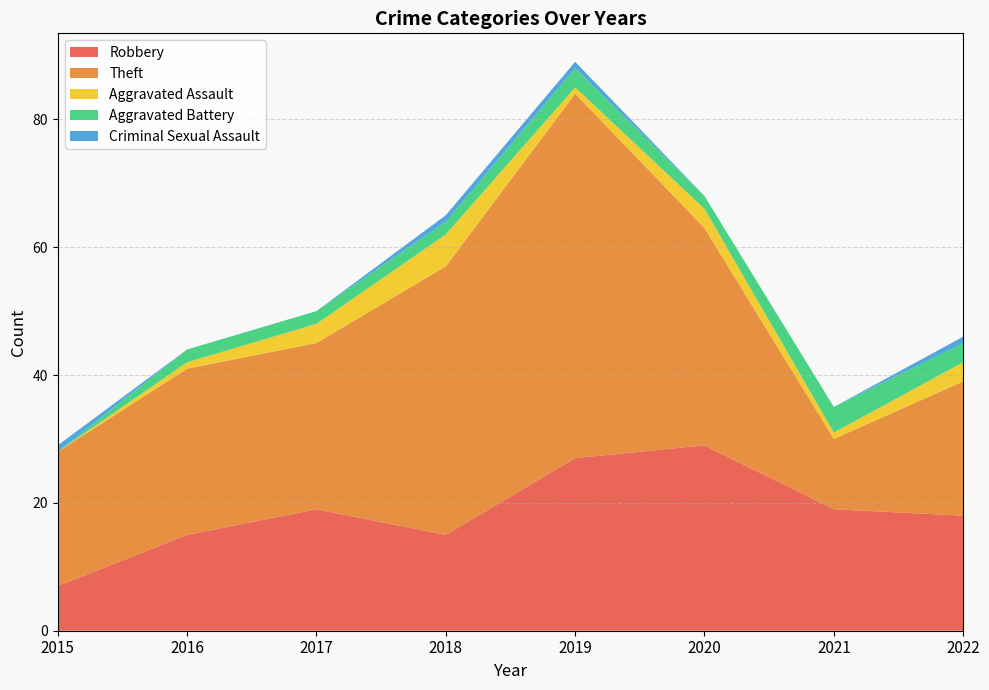

Reading left to right, list all the values displayed in this chart.

Robbery: 7	15	19	15	27	29	19	18
Theft: 21	26	26	42	57	34	11	21
Aggravated Assault: 0	1	3	5	1	3	1	3
Aggravated Battery: 0	2	2	2	3	2	4	3
Criminal Sexual Assault: 1	0	0	1	1	0	0	1